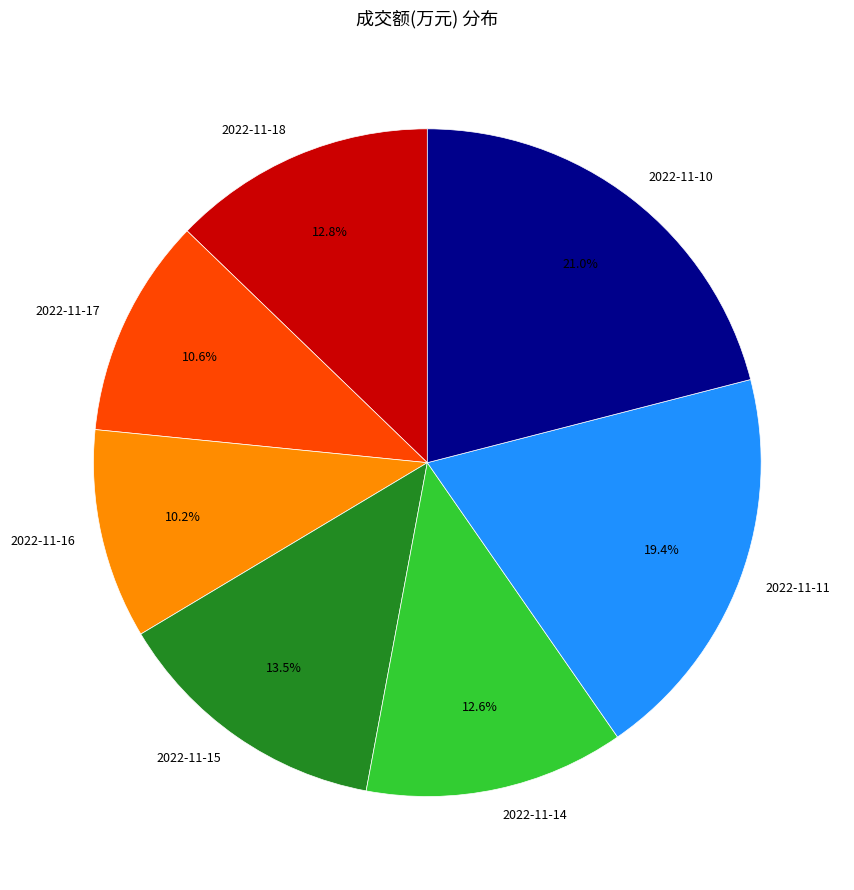

How many segments does this pie chart have?

7